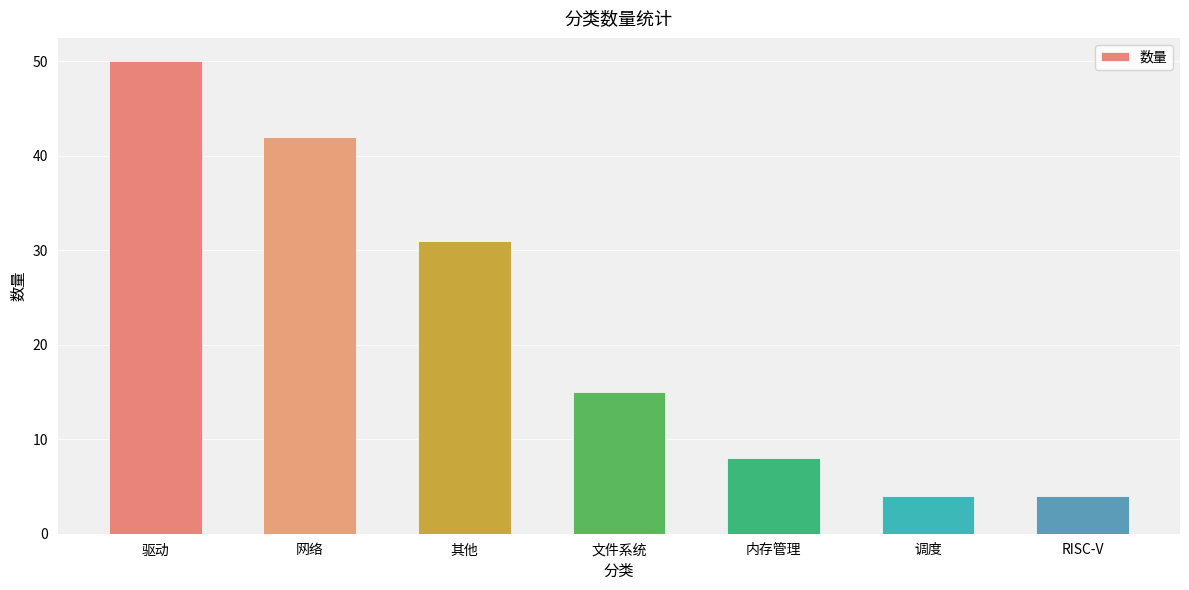

Reading left to right, list all the values displayed in this chart.

50	42	31	15	8	4	4